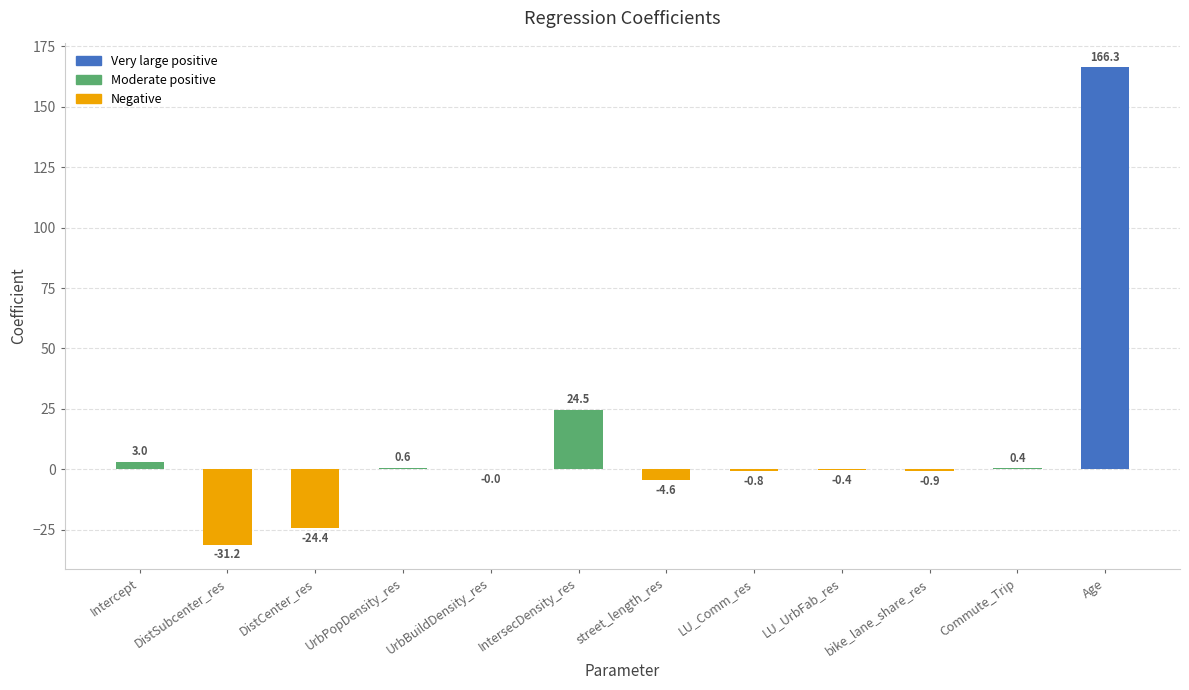

What is the sum of the values at LU_UrbFab_res and UrbBuildDensity_res?

-0.4